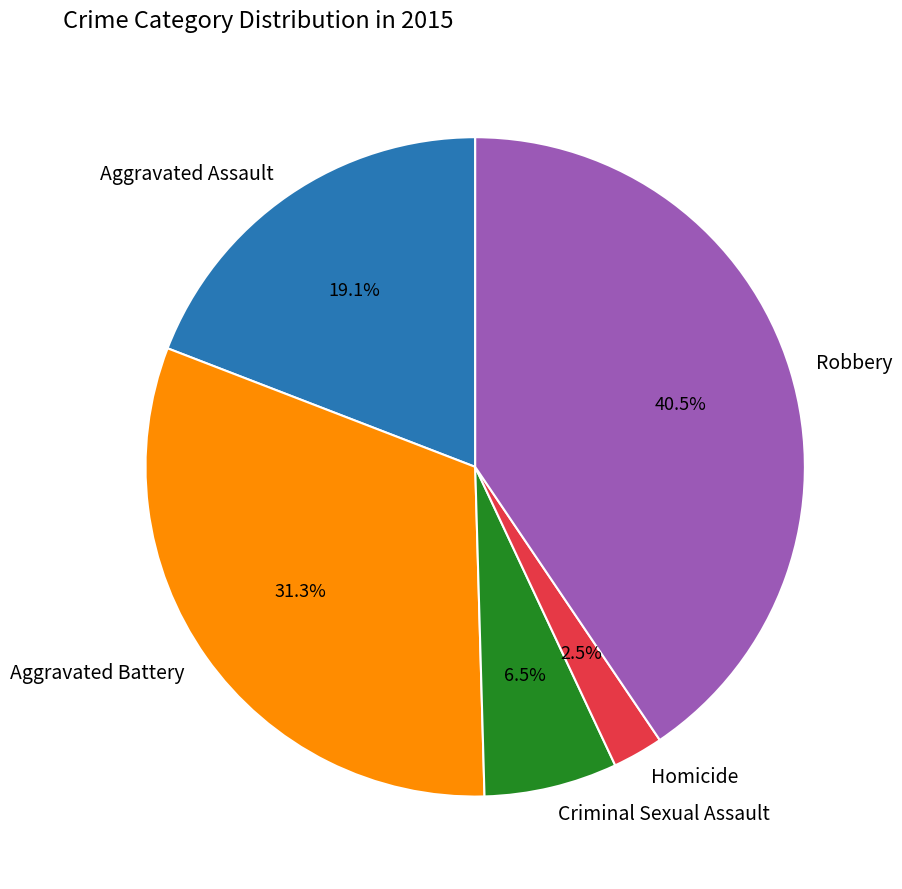

Is it true that Aggravated Battery is 44% of the pie?

False